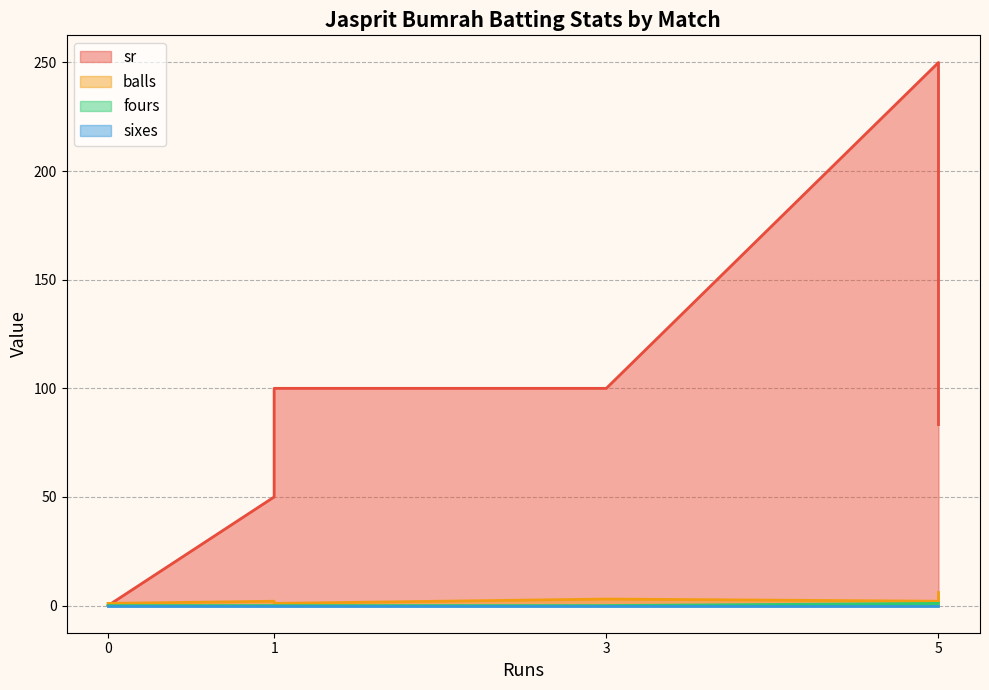

True or false: sixes has a value of 0.0 at 5.

True